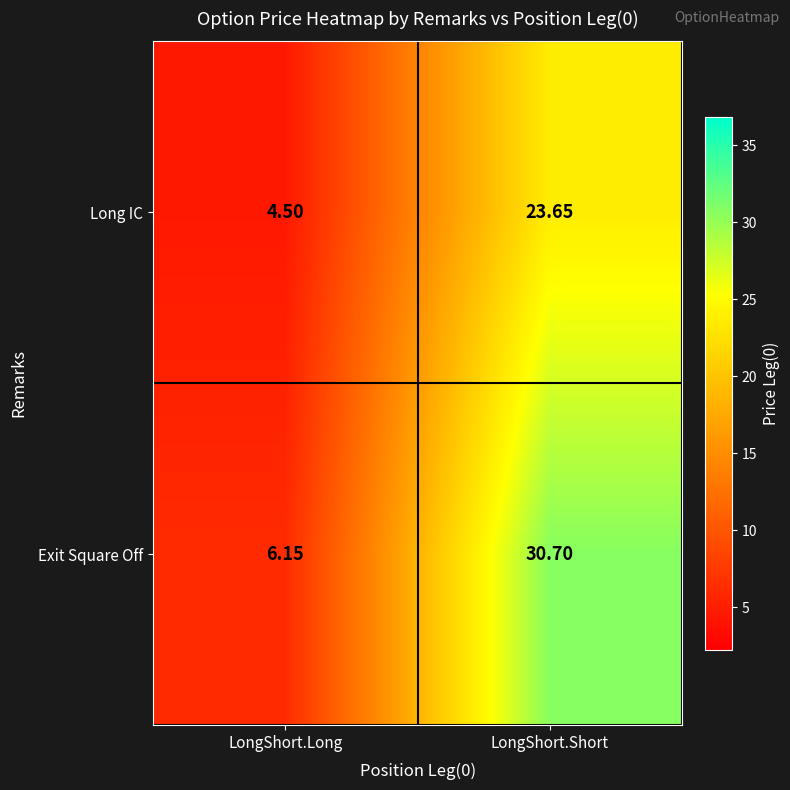

Where is Exit Square Off nearest to the value 18?

LongShort.Long